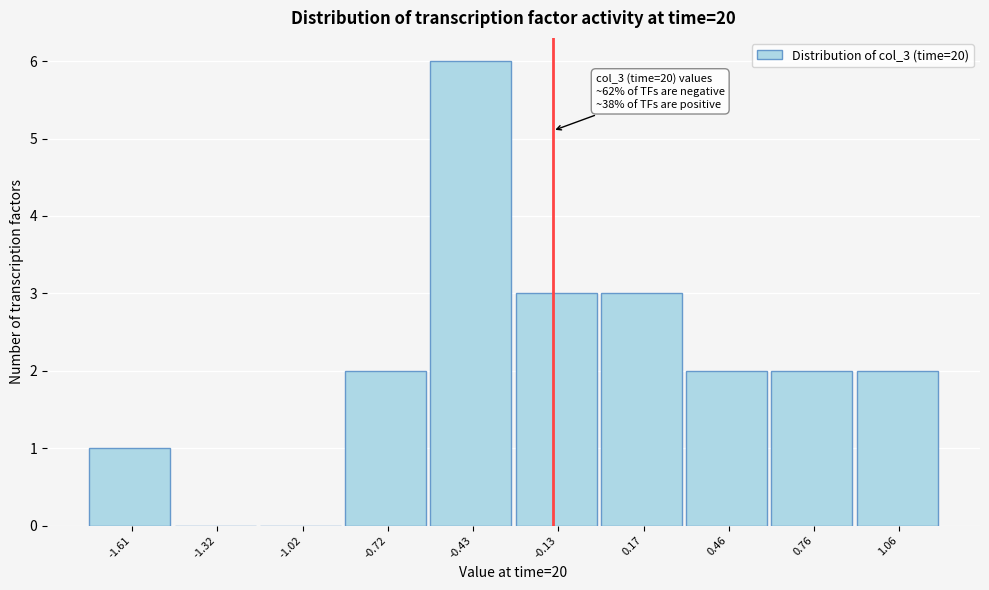

Reading right to left, list all the values displayed in this chart.

1.06=2	0.76=2	0.46=2	0.17=3	-0.13=3	-0.43=6	-0.72=2	-1.02=0	-1.32=0	-1.61=1